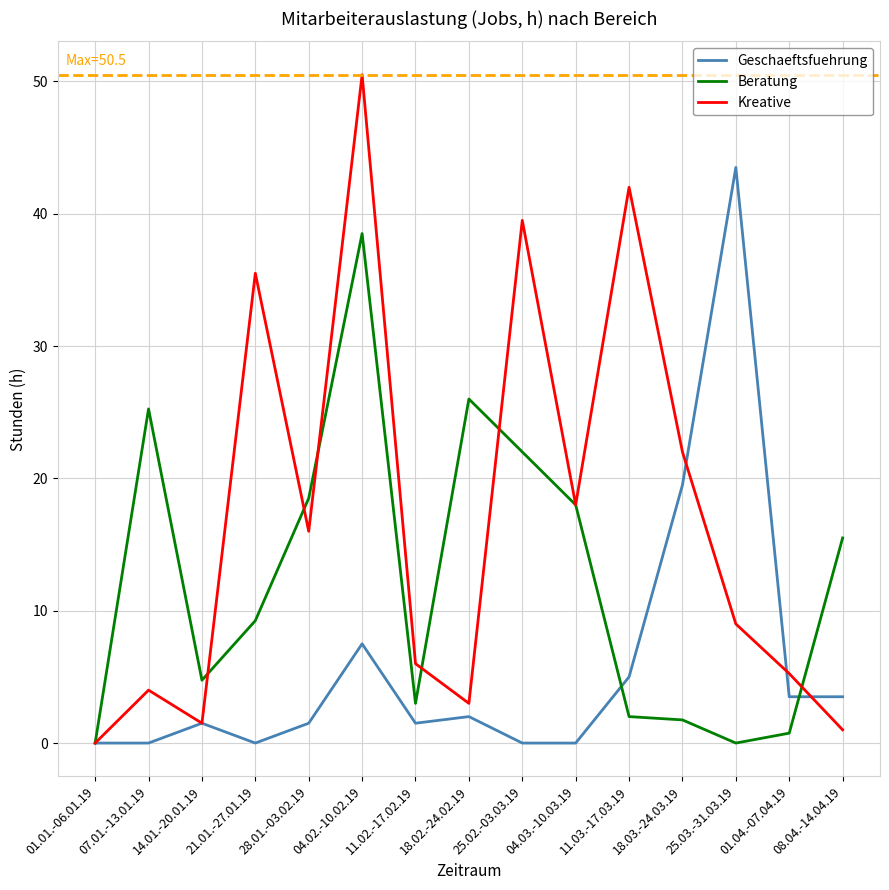

In Beratung, how many points are higher than both neighbors (excluding endpoints)?

3